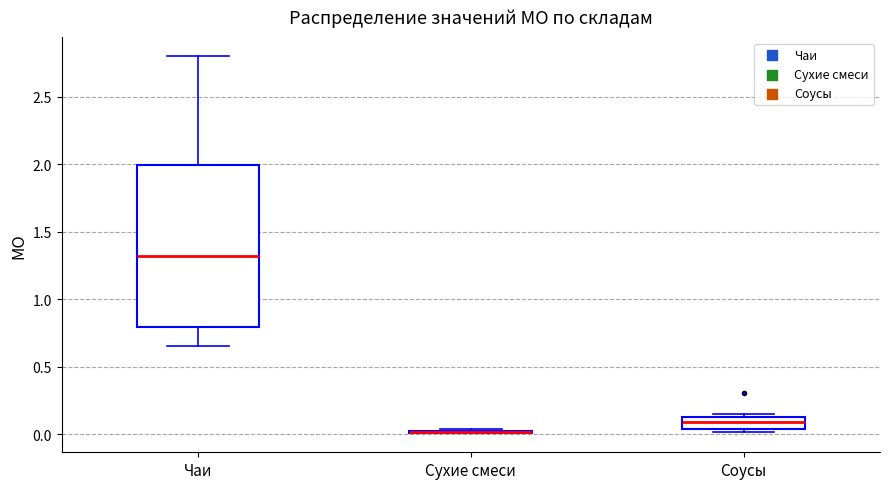

Reading left to right, read every box against the y-axis: the position of its median line, the range the box covers, and the ends of its whiskers. The values are not printed on the chart, so give them approximately, as read against the axis.

Чаи: median 1.30, box 0.80 to 2.00, whiskers 0.65 to 2.80
Сухие смеси: box collapsed to a line at 0.00, whiskers 0.00 to 0.05
Соусы: median 0.10, box 0.05 to 0.15, whiskers 0.00 to 0.15 (just above the box's upper edge)